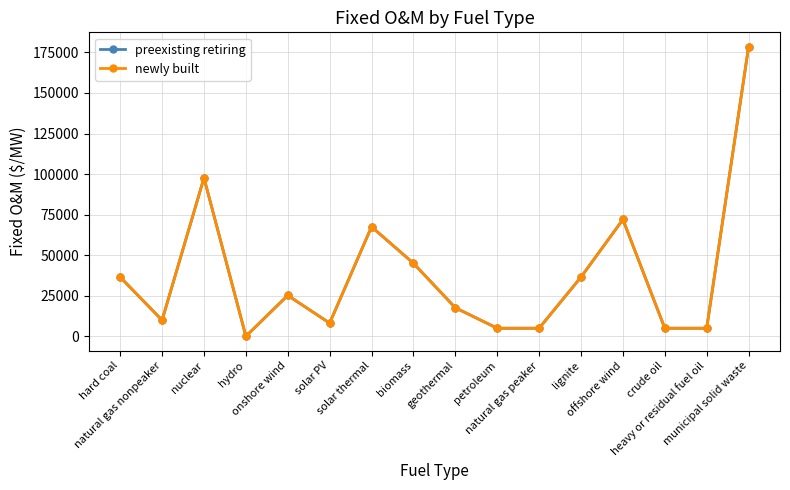

Is this an area chart (filled region under the line)?

No